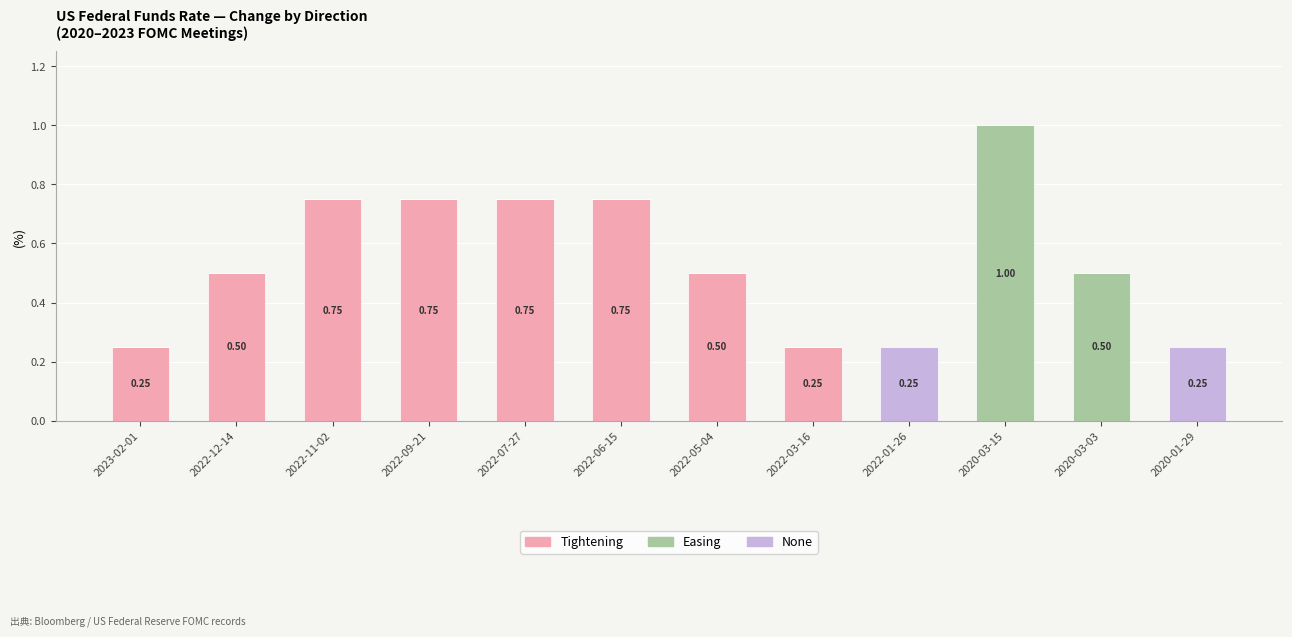

What is the sum of all Tightening values?

4.5